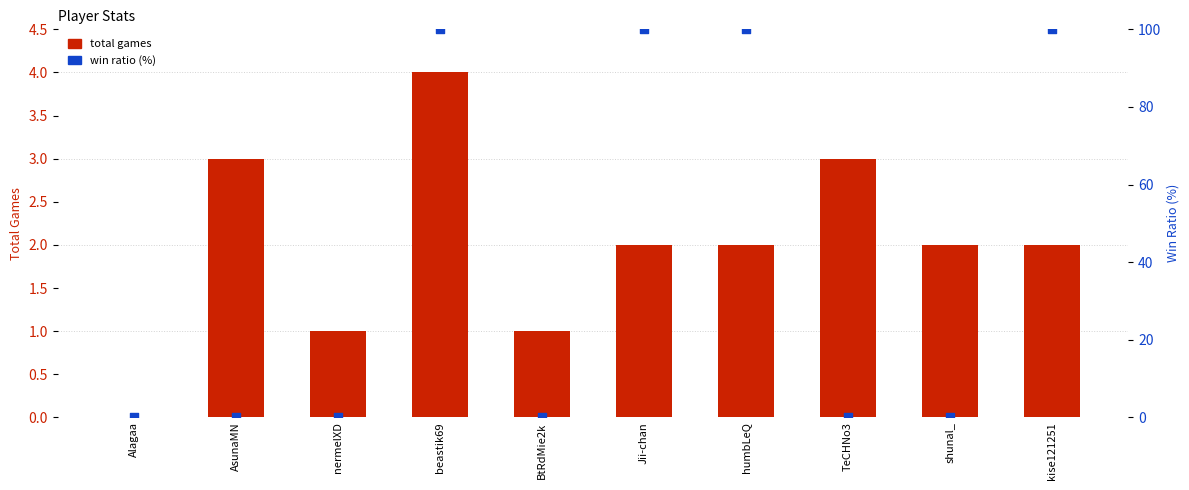

What are all the series names shown in the legend?

total games, win ratio (%)